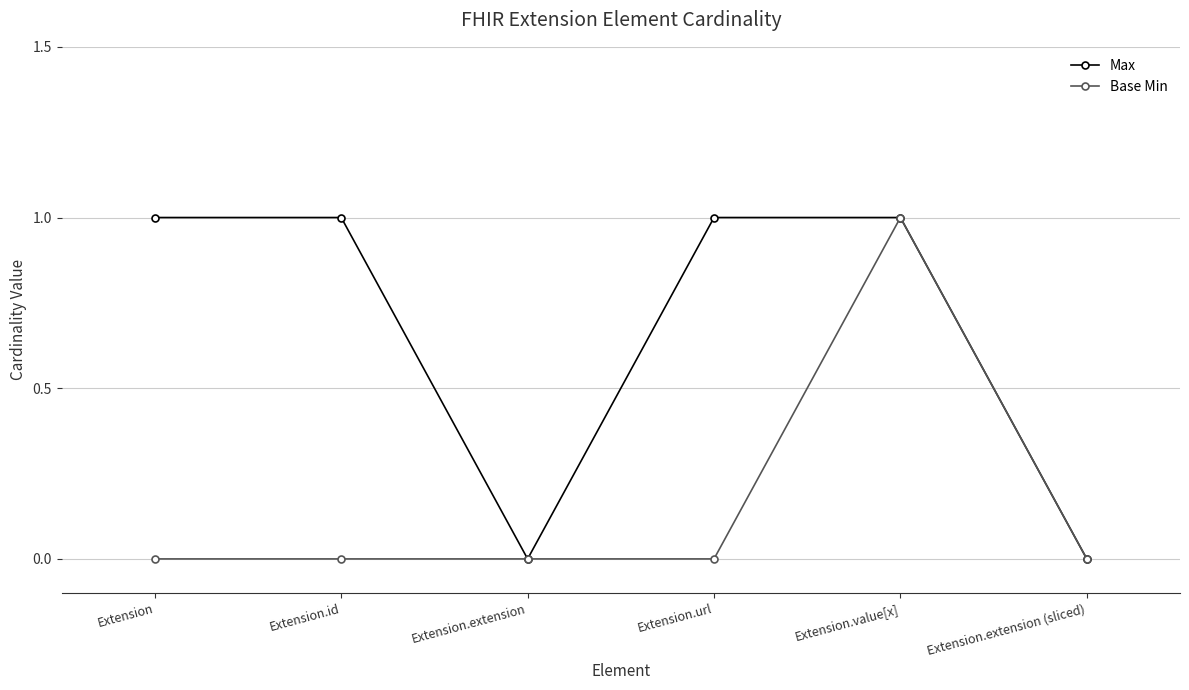

What is the label of the 6th point from the right?

Extension